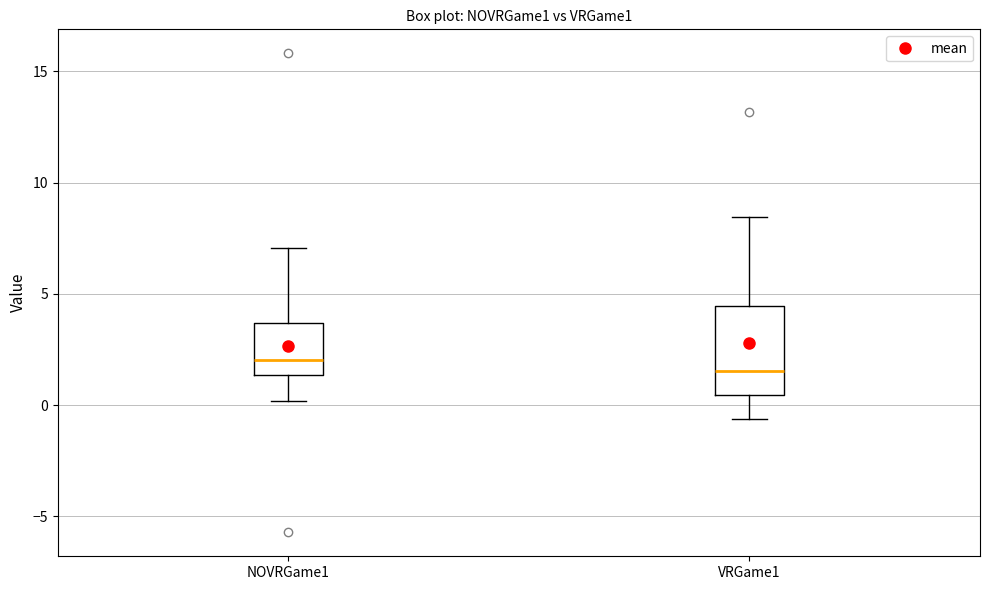

Reading left to right, transcribe this box plot: for each box, give where its median line is, the range the box spans, and where its two whiskers end, as read against the y-axis. The values are not printed on the chart, so give them approximately, as read against the axis.

NOVRGame1: median 2.0, box 1.5 to 3.5, whiskers 0.0 to 7.0
VRGame1: median 1.5, box 0.5 to 4.5, whiskers -0.5 to 8.5